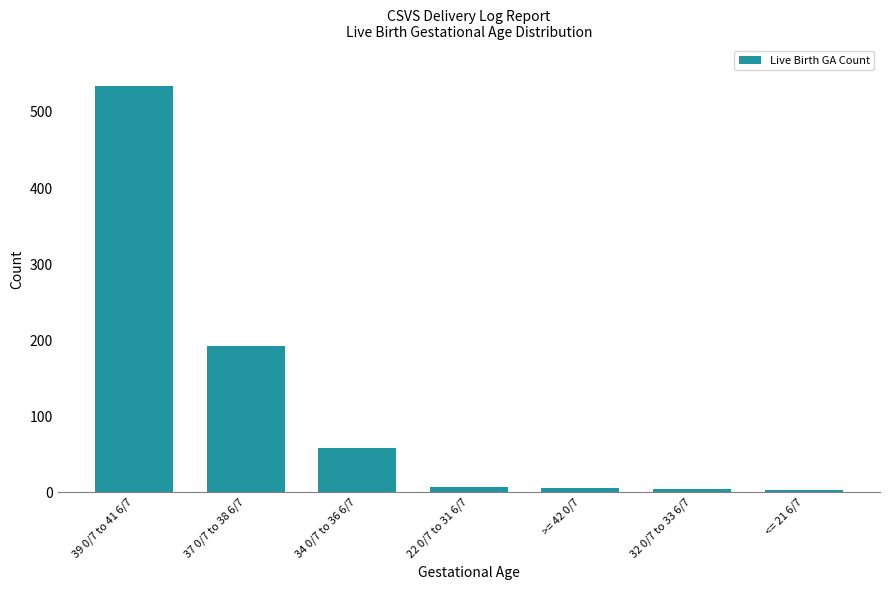

What is the change in value from 37 0/7 to 38 6/7 to 34 0/7 to 36 6/7?

-134